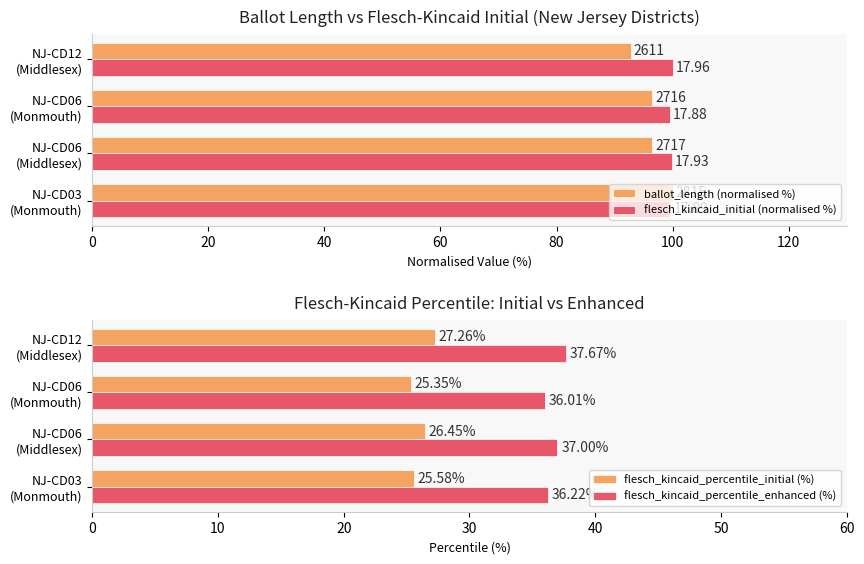

What is the average value of the flesch_kincaid_percentile_initial (%) series?

26.2